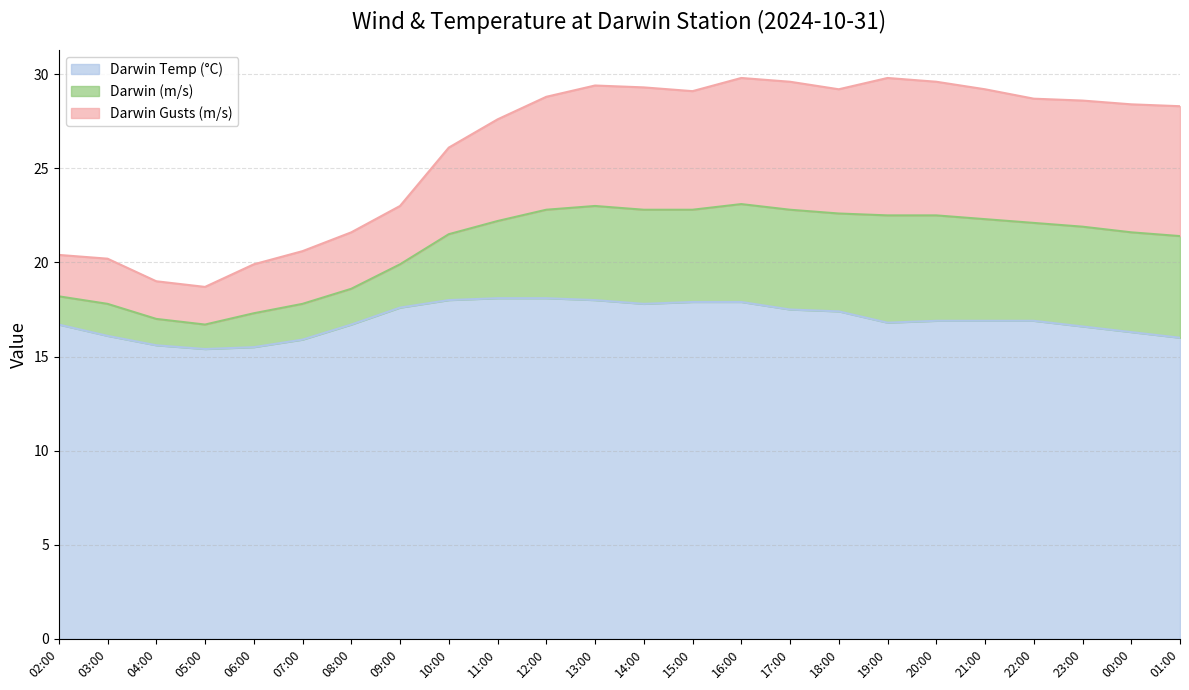

What position from the left is 21:00?

20